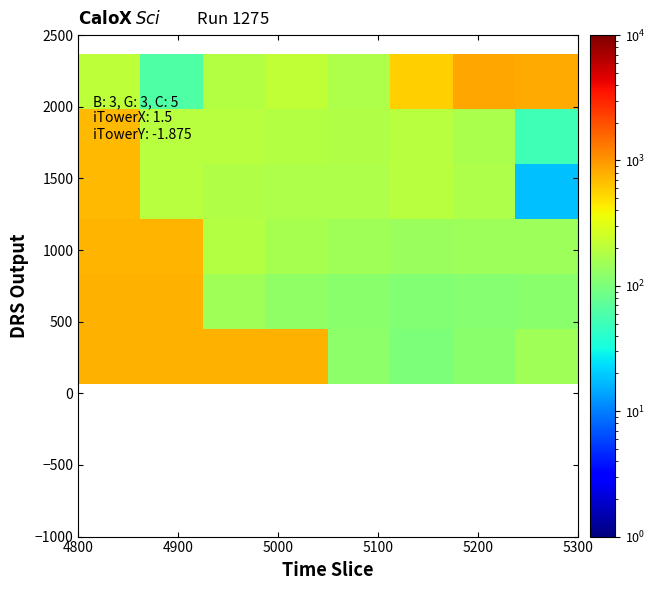

What is the maximum value shown in the chart?

864.7